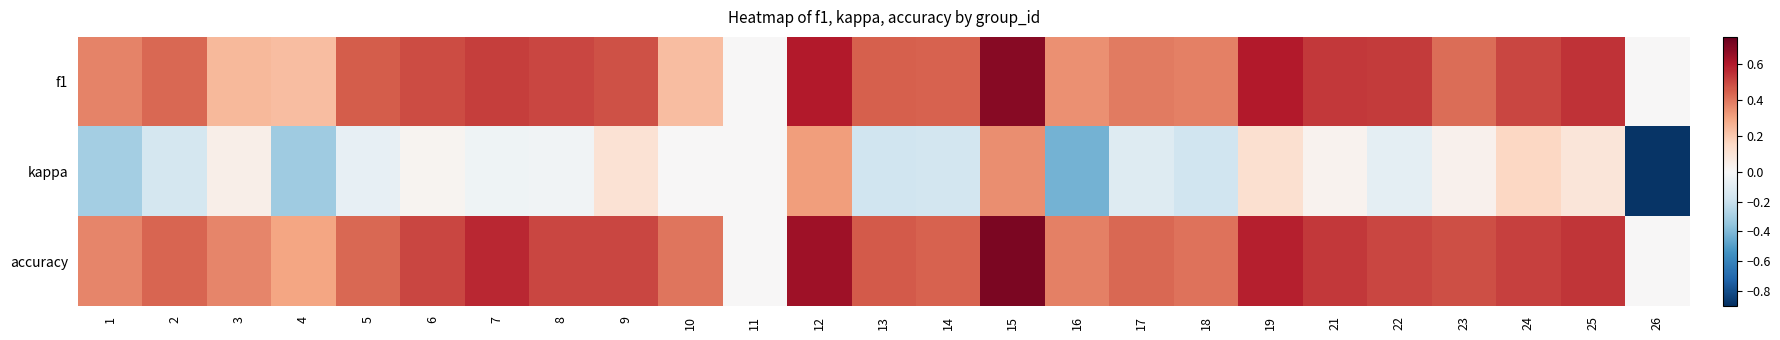

Which series has the widest spread of values?

kappa